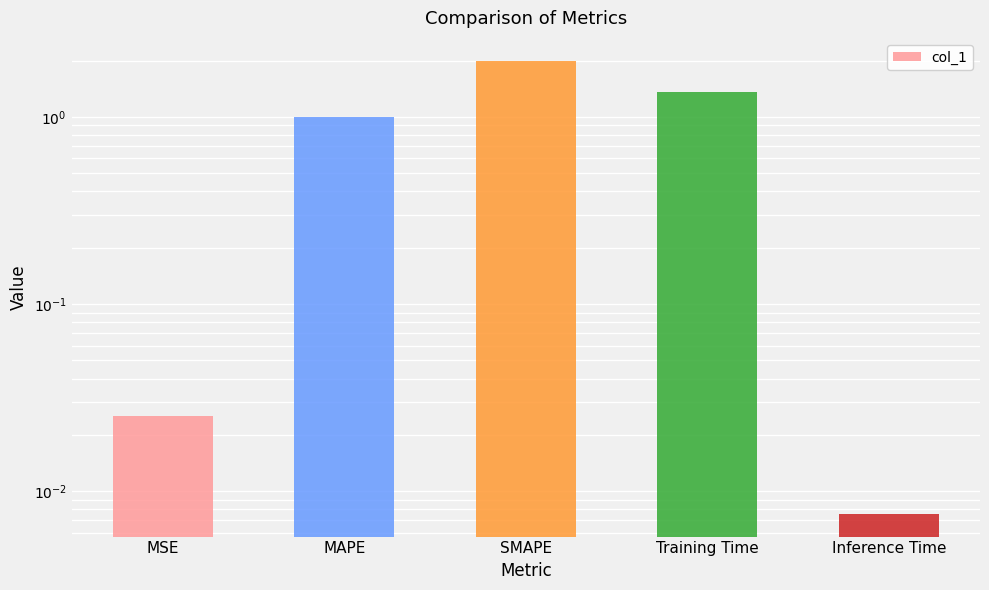

Where is the data nearest to the value 1?

MAPE